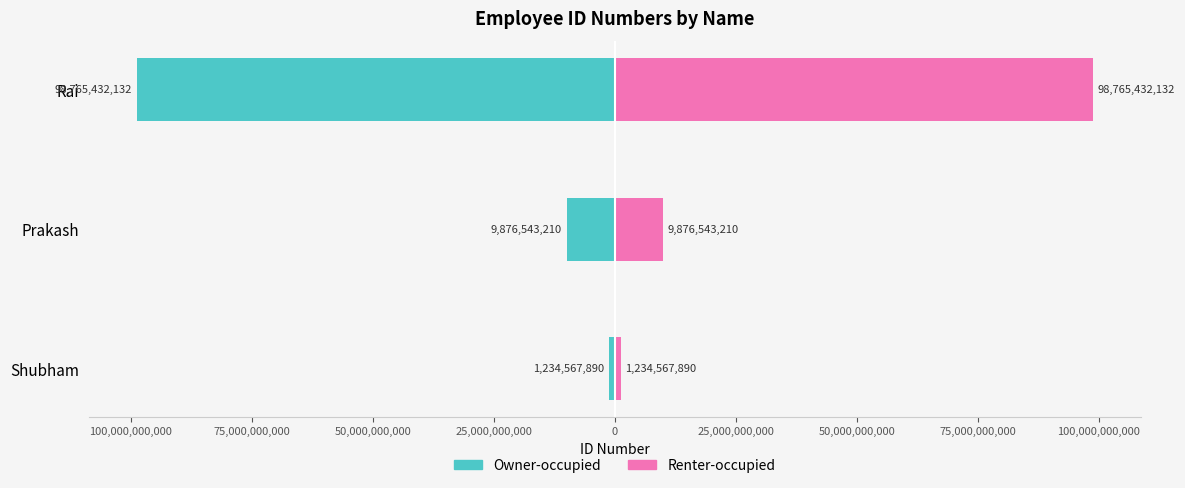

Which series has the largest total across all categories?

Renter-occupied